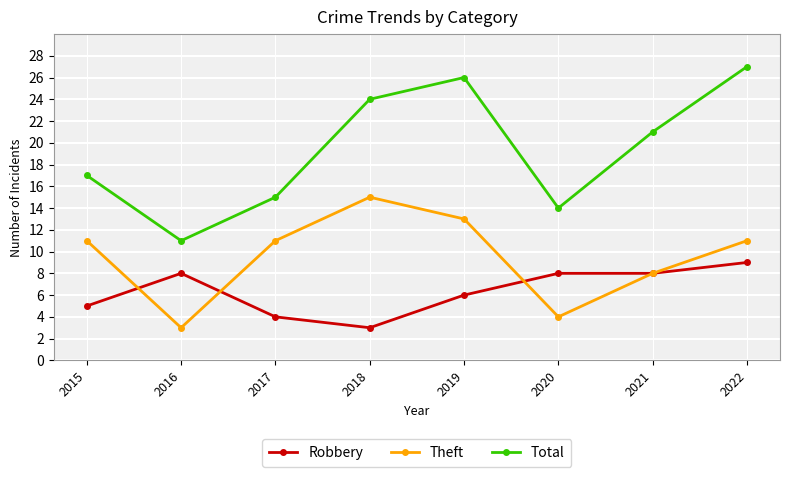

Is this an area chart (filled region under the line)?

No